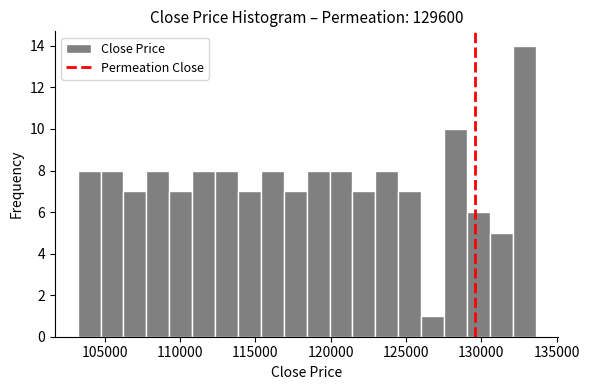

Around what value on the x-axis is the tallest bar? Give the approximate position of its centre, as read against the axis.

133000